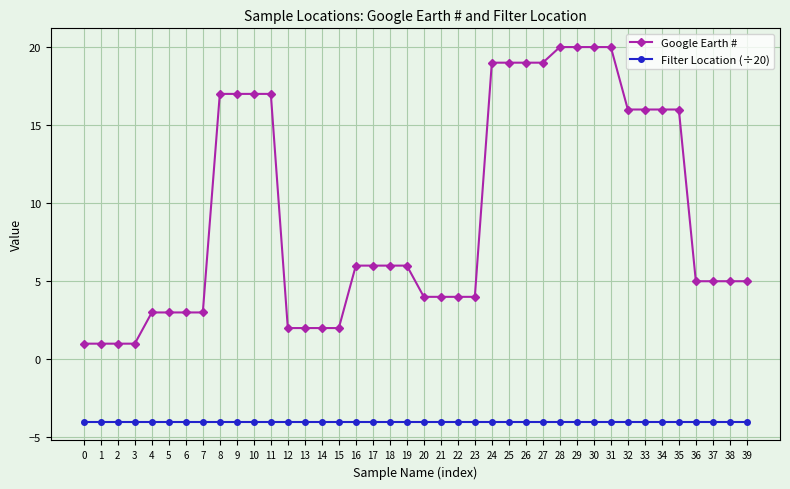

True or false: Filter Location (÷20) and Google Earth # intersect in this chart.

False